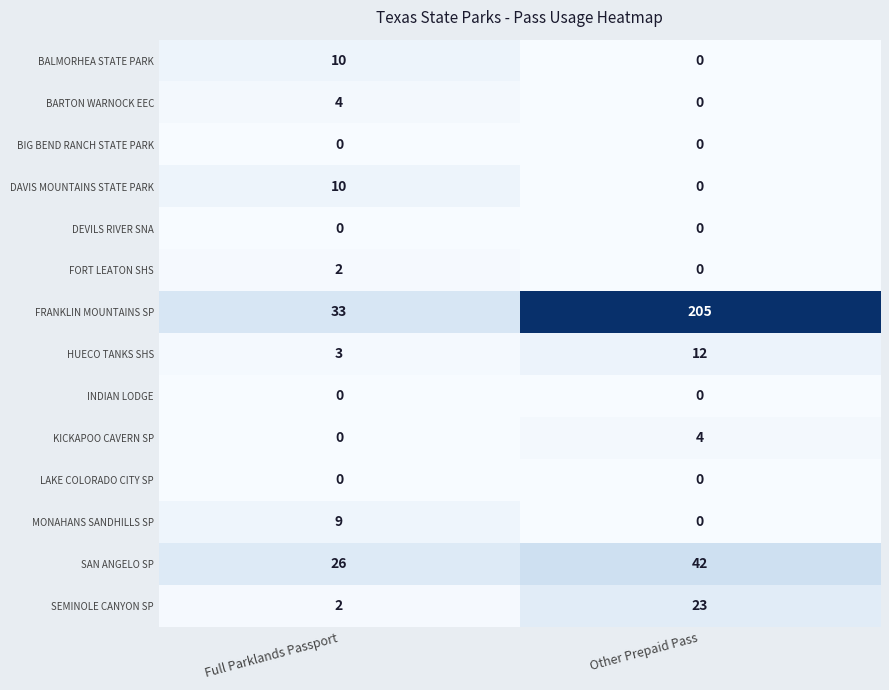

What is the difference between the HUECO TANKS SHS values at Full Parklands Passport and Other Prepaid Pass?

9